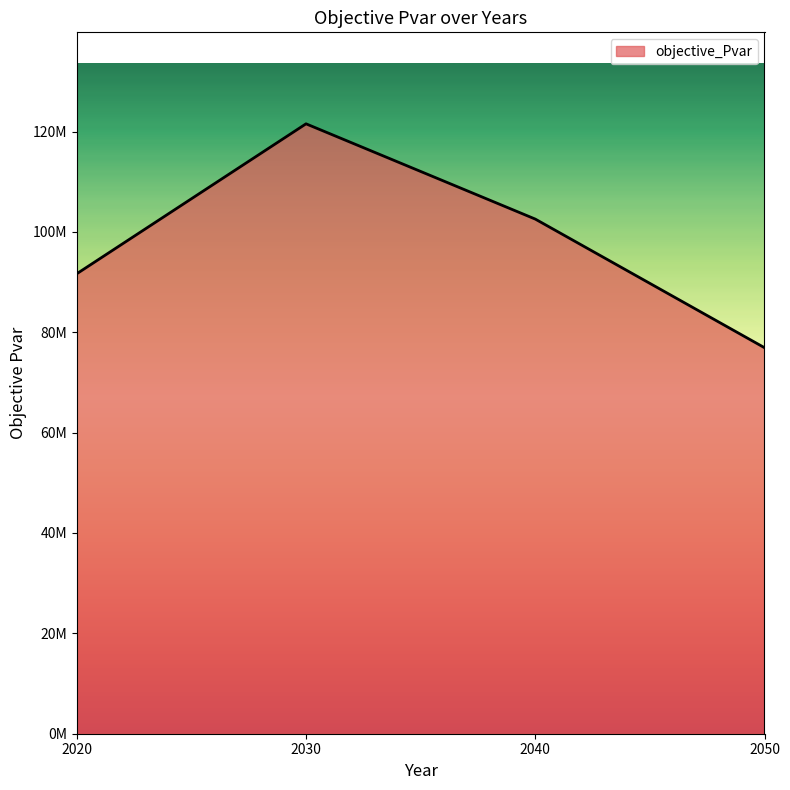

What is the value of the 4th point from the left?

76925765.6